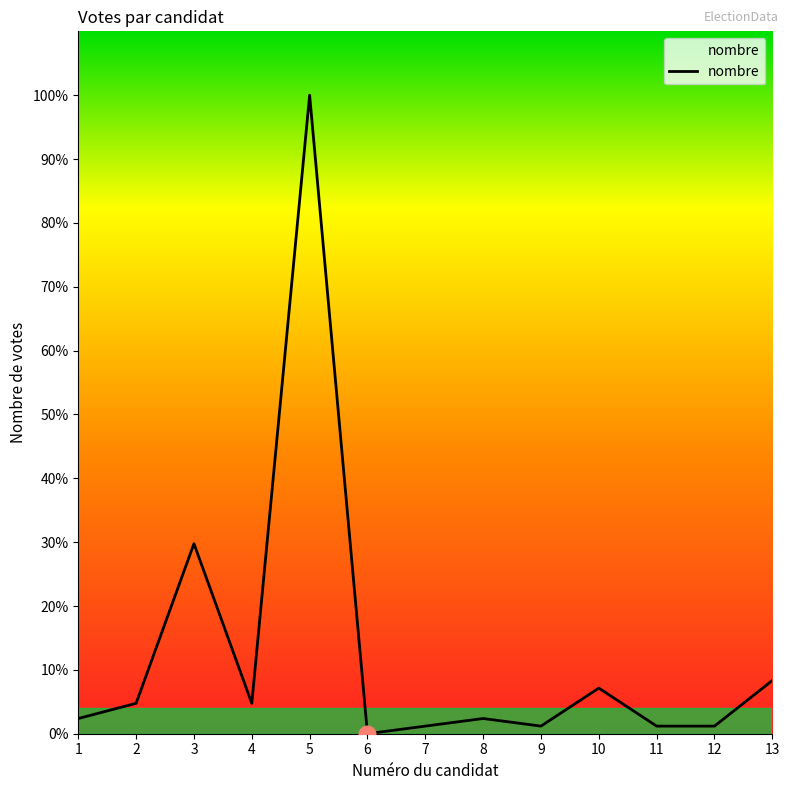

Is this an area chart (filled region under the line)?

No